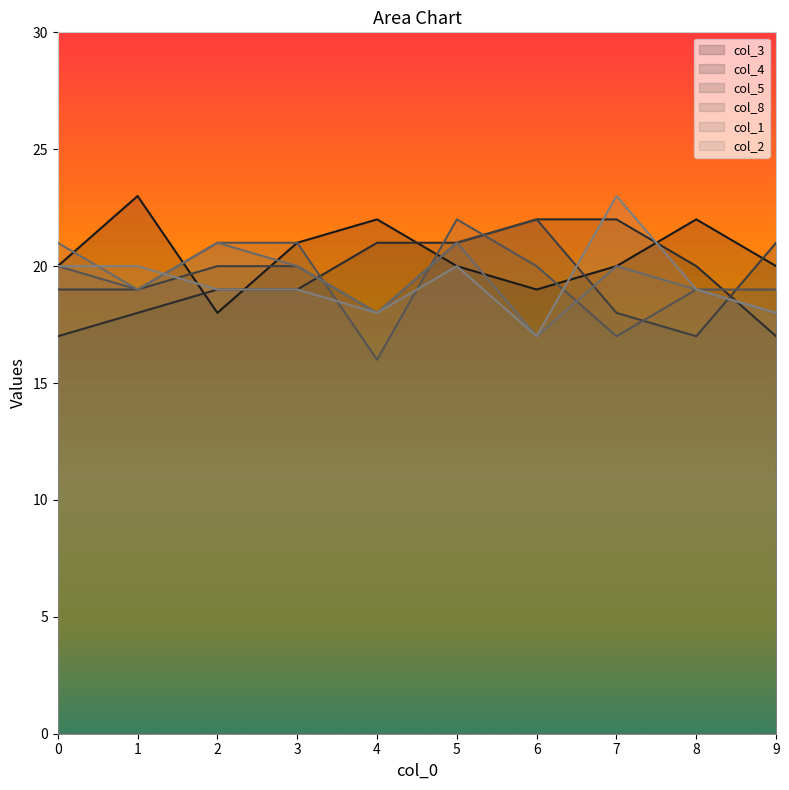

At which category does col_3 reach its first local valley?

2